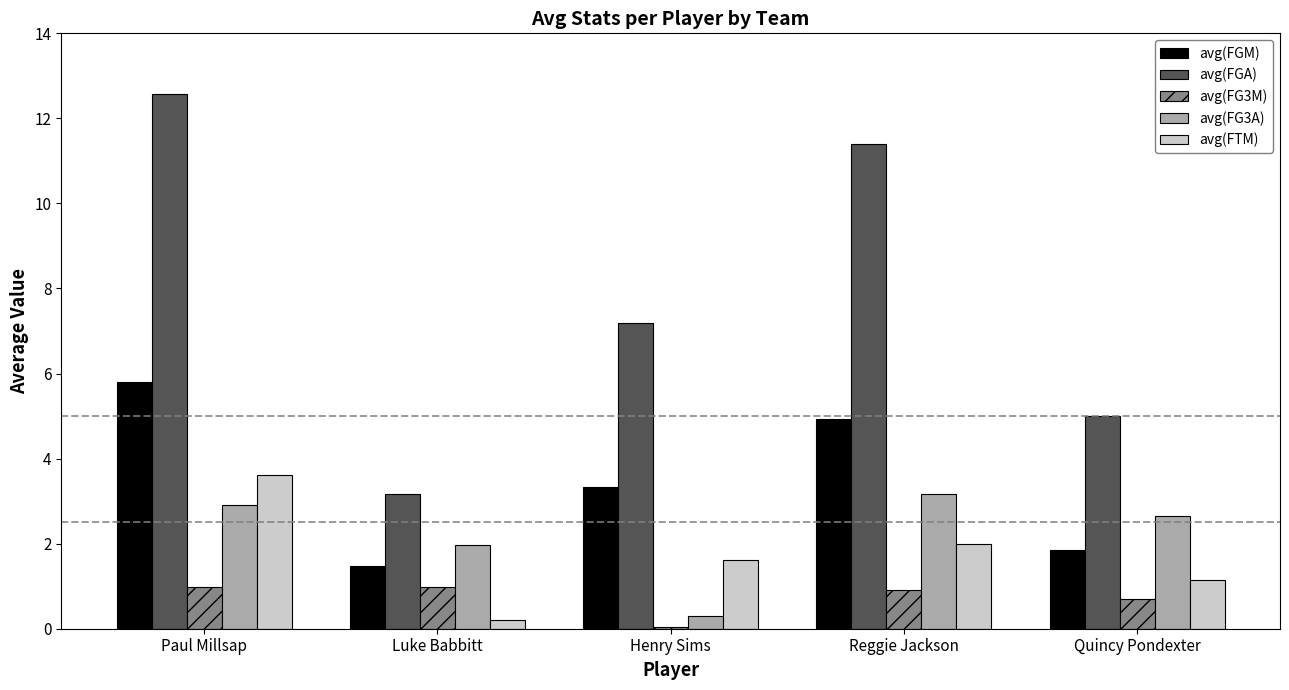

Which series has the widest spread of values?

avg(FGA)